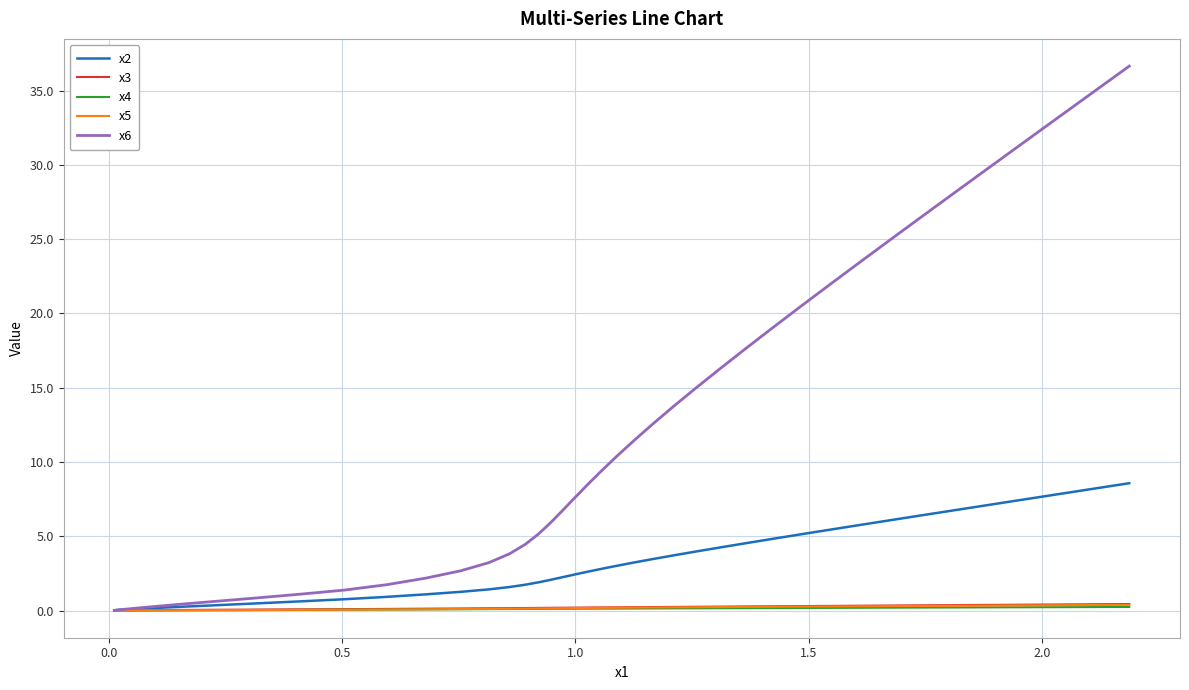

What is the highest value of the x6 series?

36.6